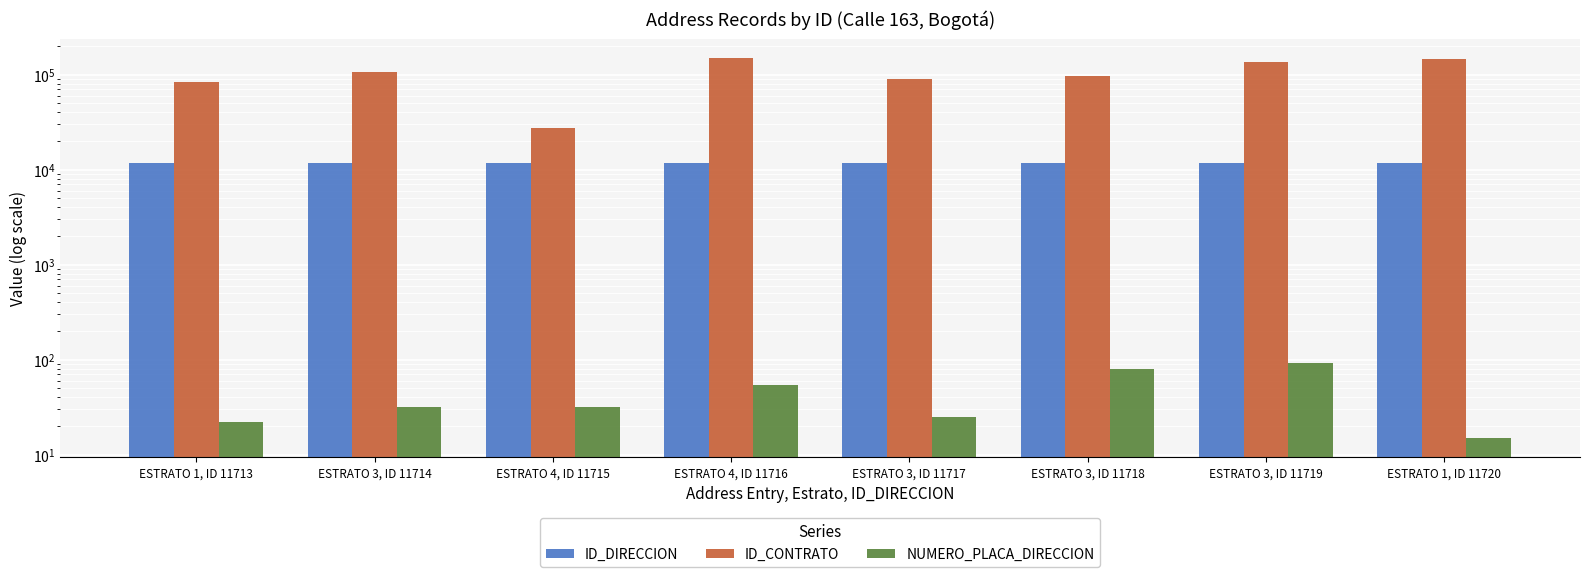

True or false: NUMERO_PLACA_DIRECCION has a value of 32 at ESTRATO 4, ID 11715.

True